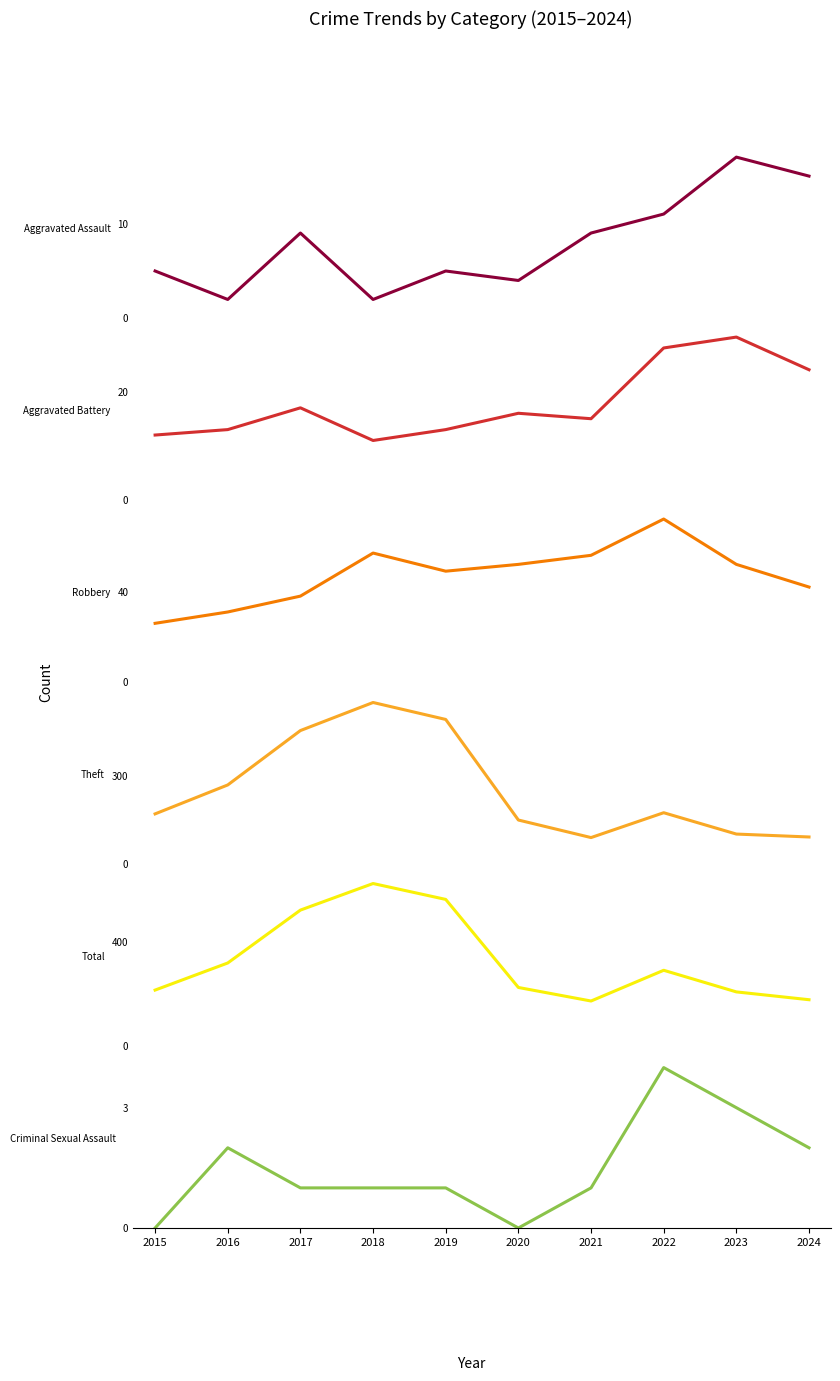

Which series has the largest total across all categories?

Total